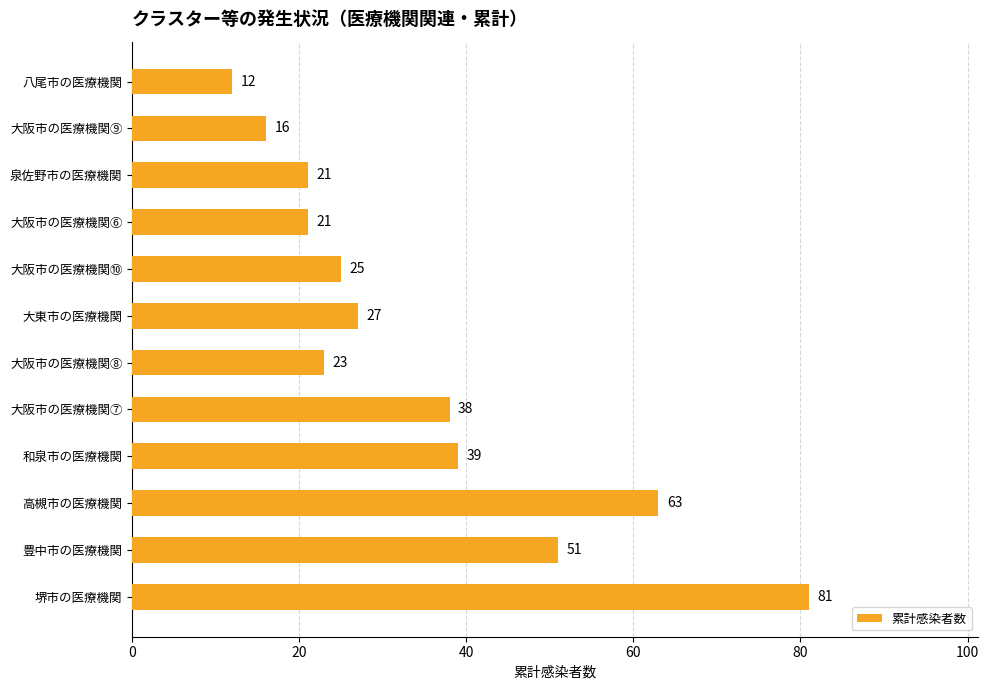

Is it true that the value at 豊中市の医療機関 is 51?

True